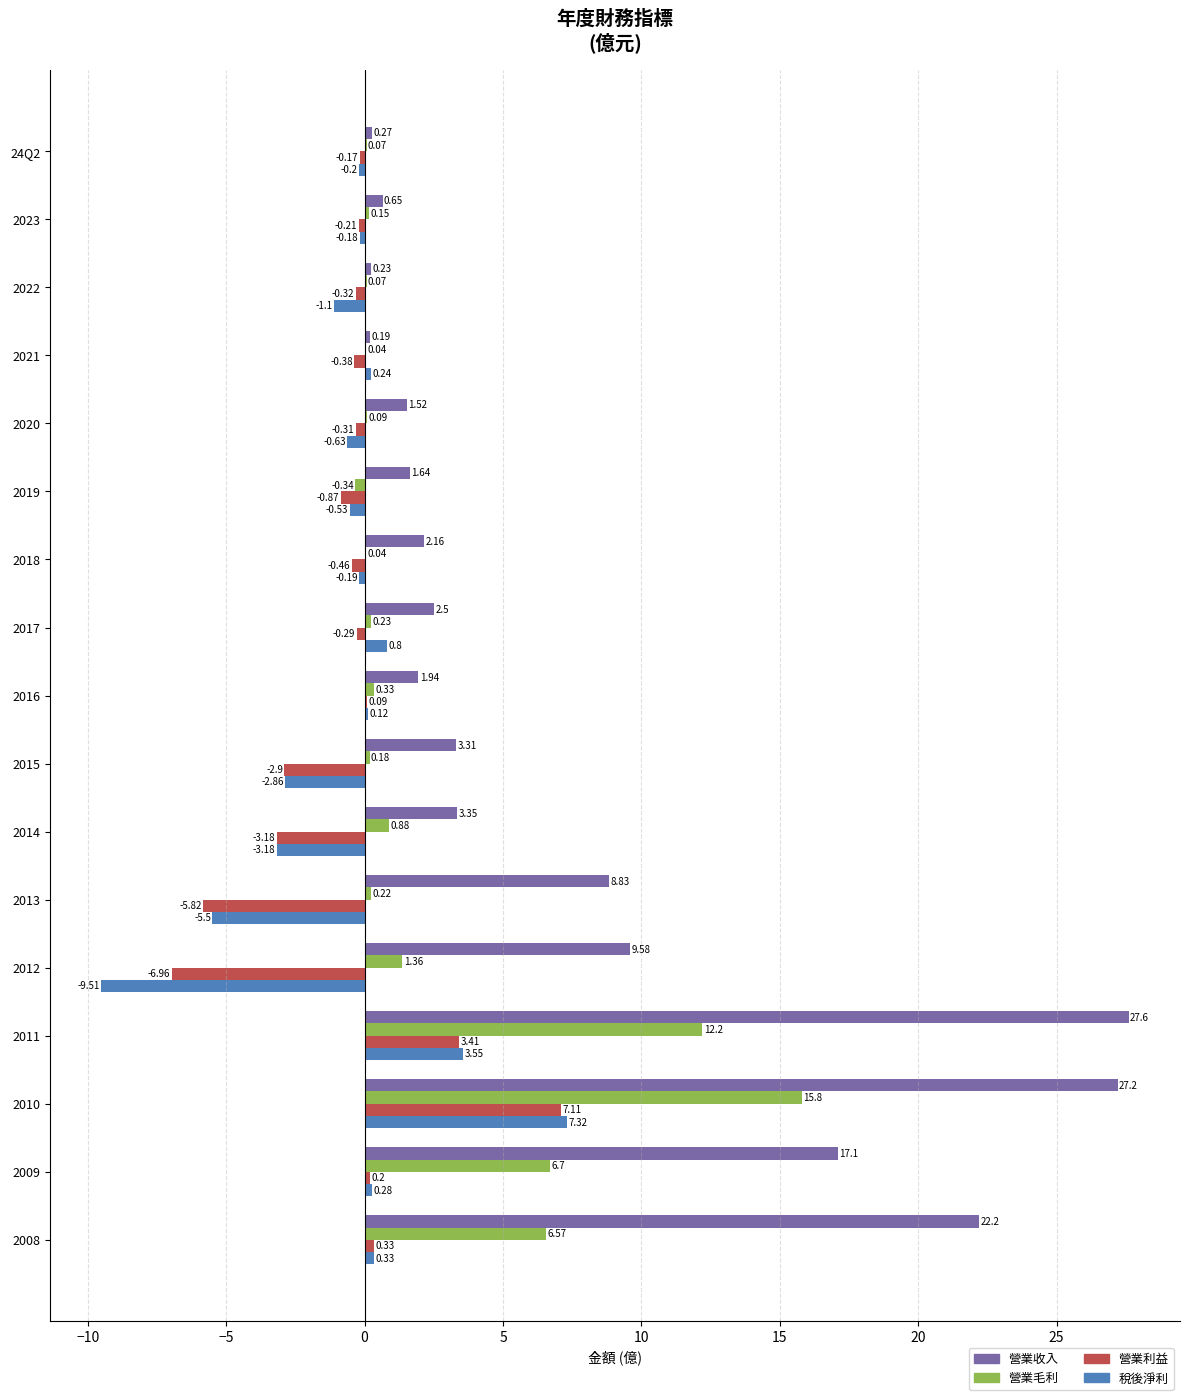

Which series has the largest range (max minus min)?

營業收入